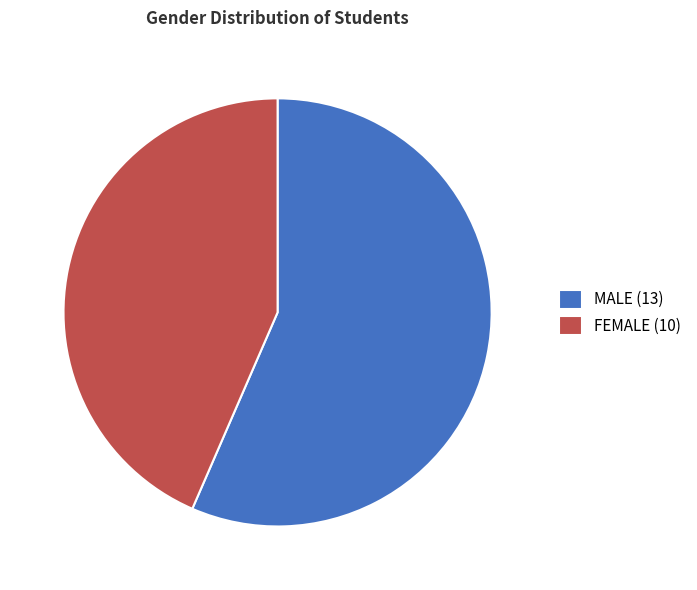

What is the ratio of the value at FEMALE to the value at MALE?

0.8